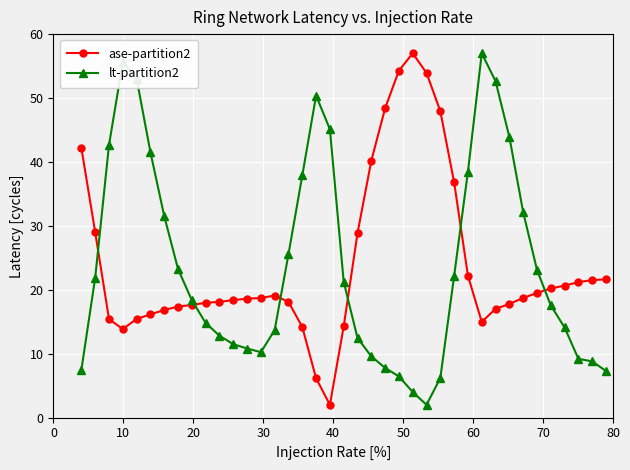

What is the value of the ase-partition2 point at the 23rd from the left?

48.4